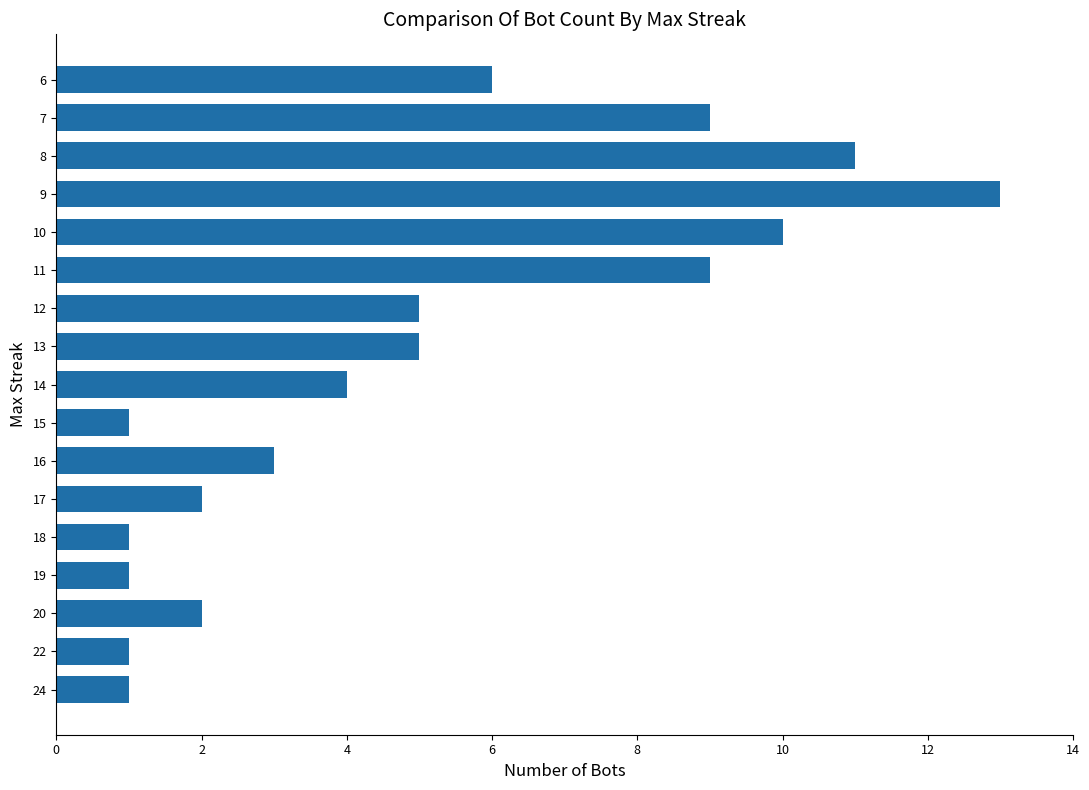

Approximately how many times larger is the value at 12 compared to 10?

0.5